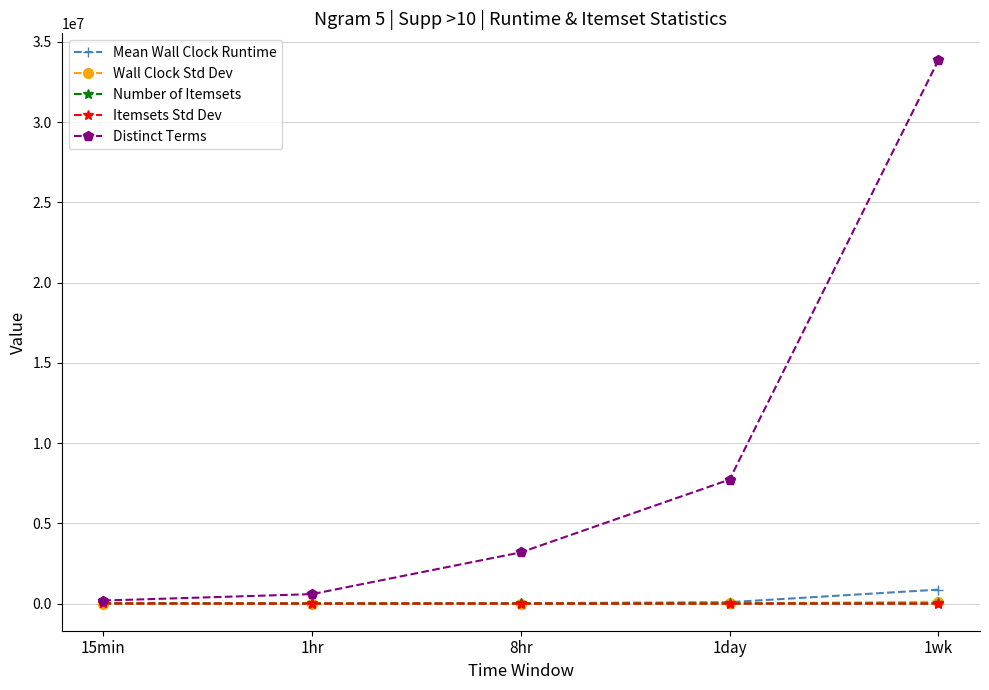

Which series has the widest spread of values?

Distinct Terms